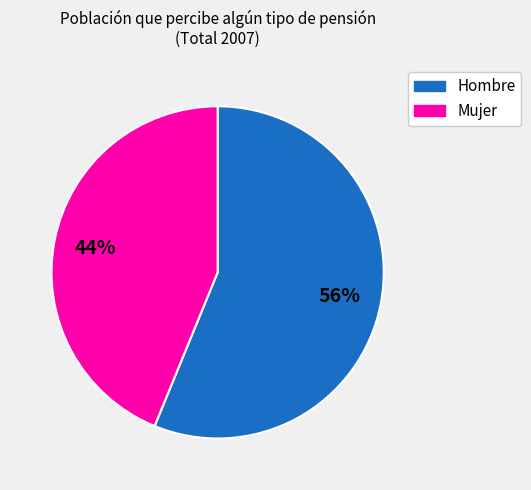

To the nearest percent, what is the difference between the Hombre and Mujer slice percentages?

12%